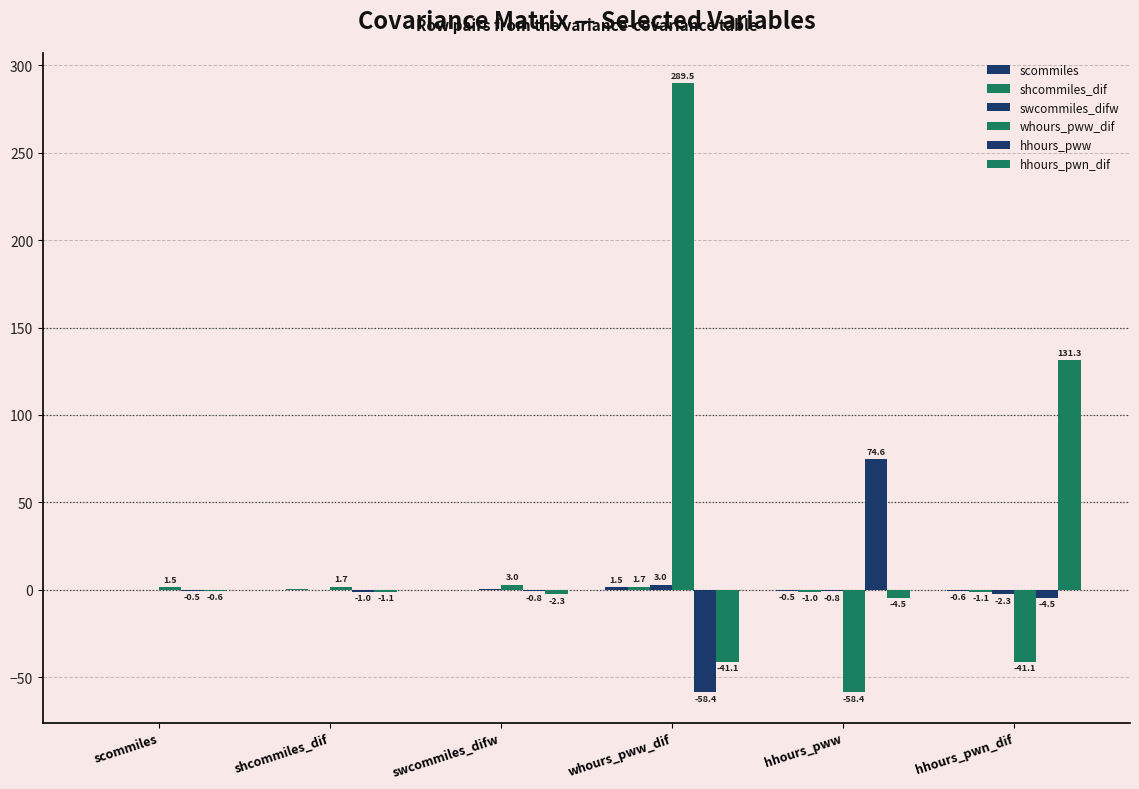

How many positive values does the hhours_pww series have?

1